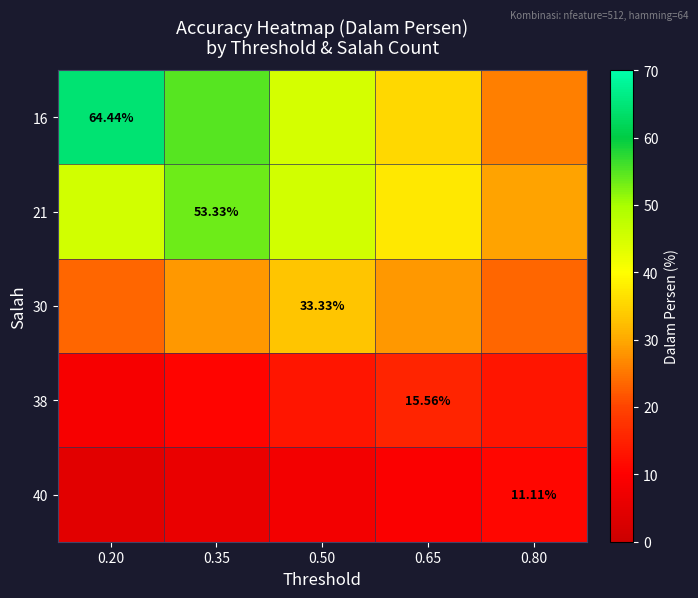

At which label does 40 first exceed 7?

0.50